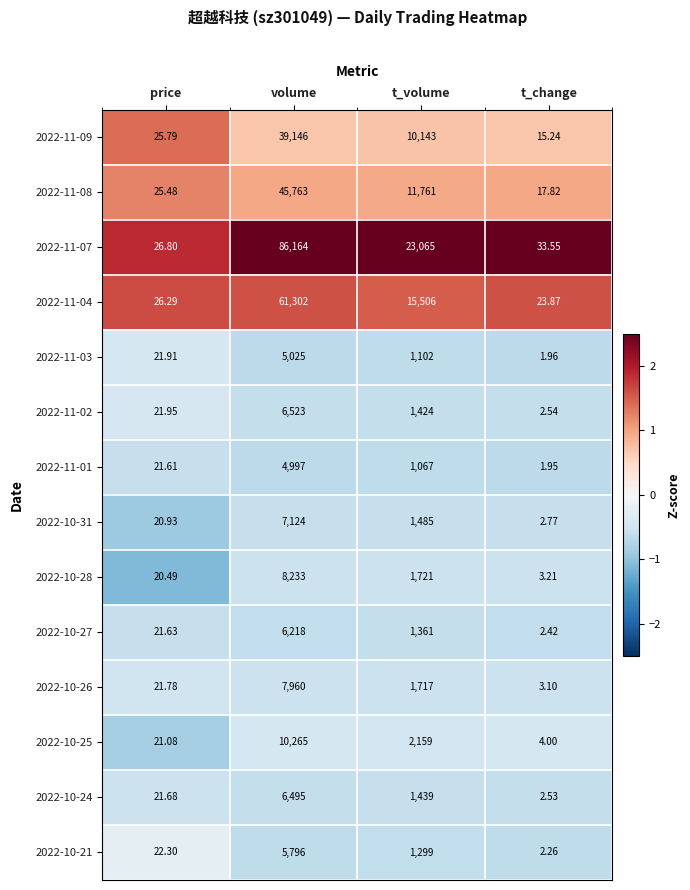

Is the value of 2022-11-04 at price greater than the value of 2022-10-24 at price?

Yes